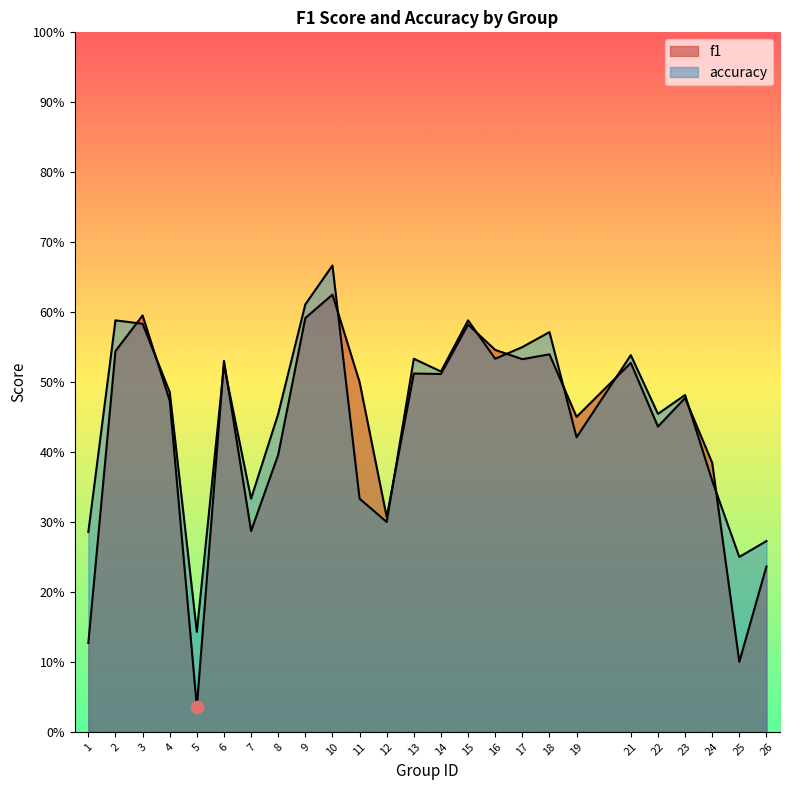

Which series reaches the maximum Y coordinate?

accuracy